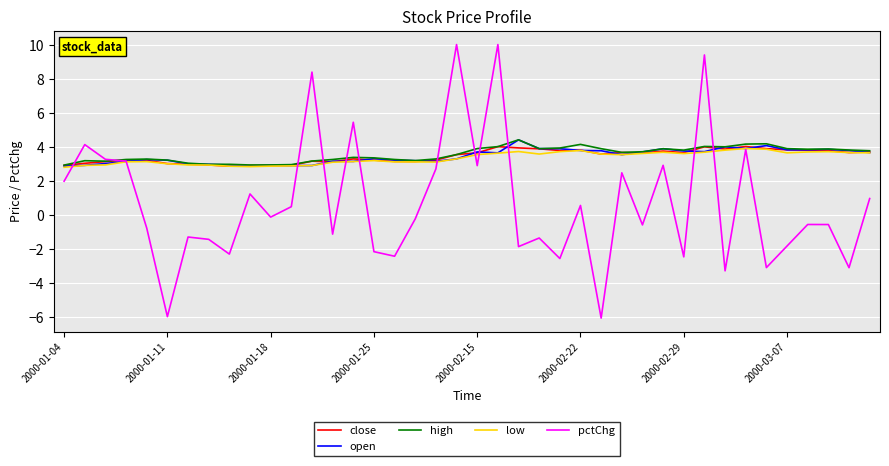

What is the minimum value shown in the chart?

-6.0